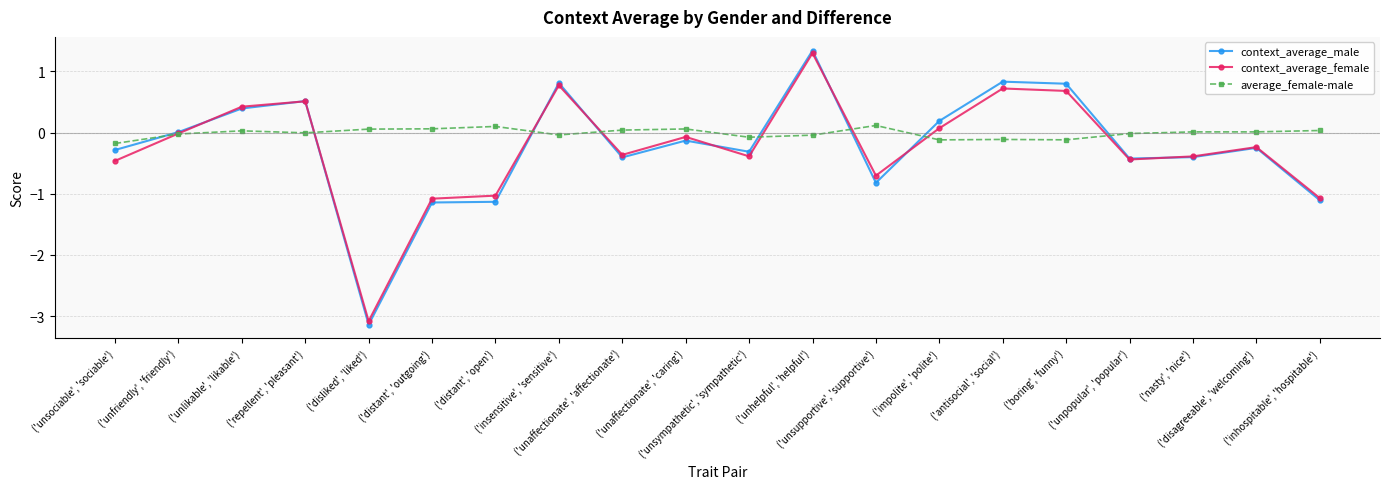

Which series ends up on top after the final intersection of average_female-male and context_average_male?

average_female-male